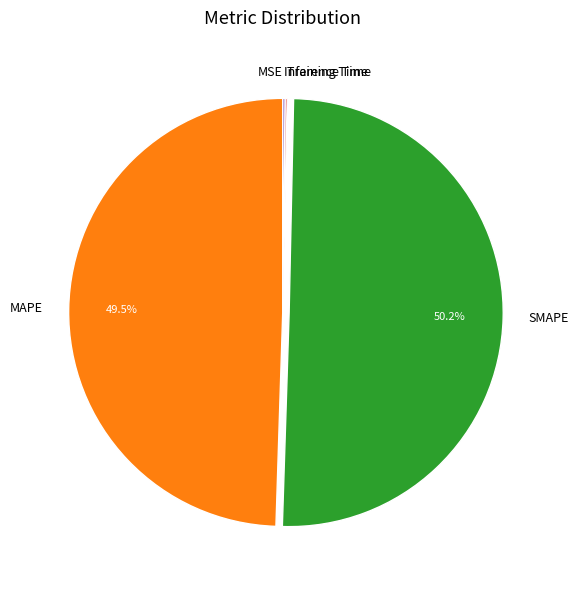

Do MAPE and SMAPE together represent more than half of the pie?

Yes